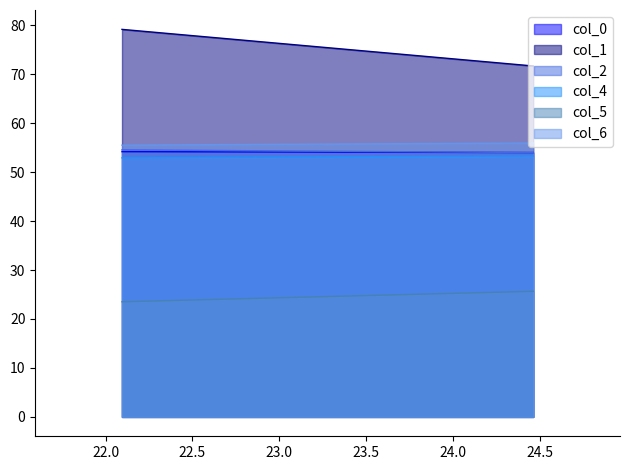

What position from the left is 24.46354167?

2